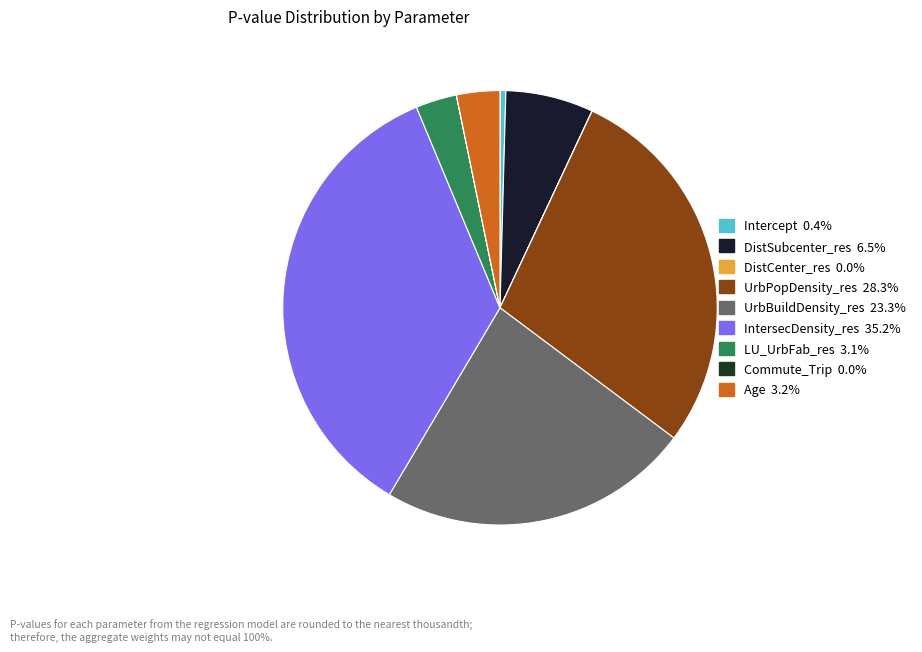

To the nearest percent, what portion does UrbPopDensity_res represent?

28%